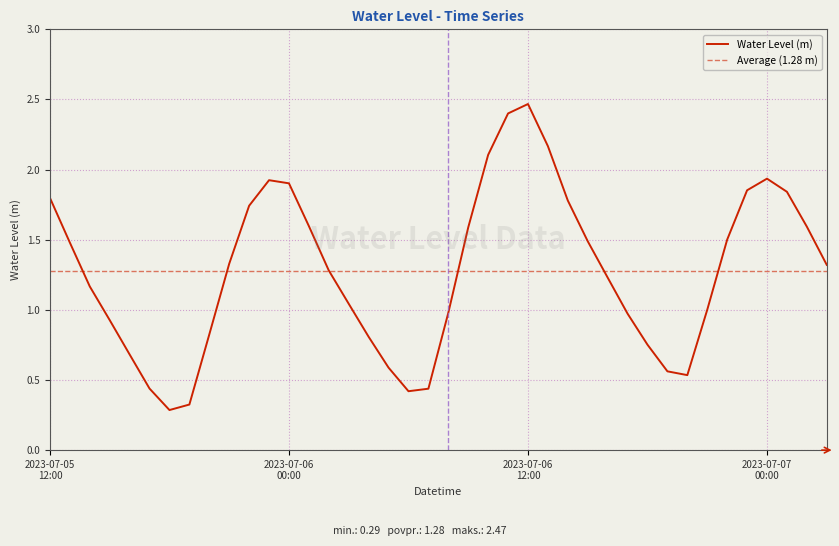

How many lines are shown in the chart?

1